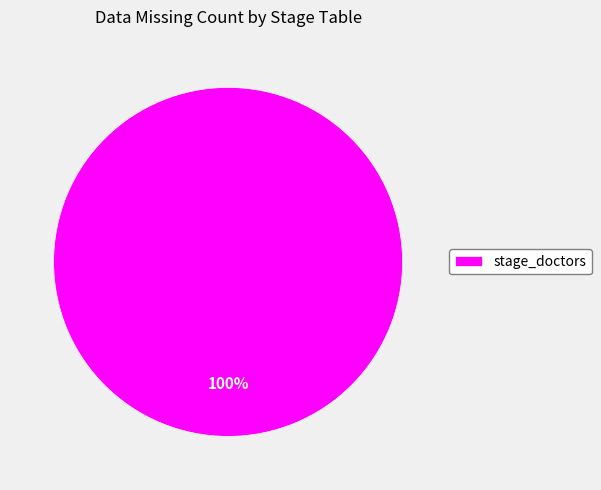

Is there any slice that represents more than half of the pie?

Yes